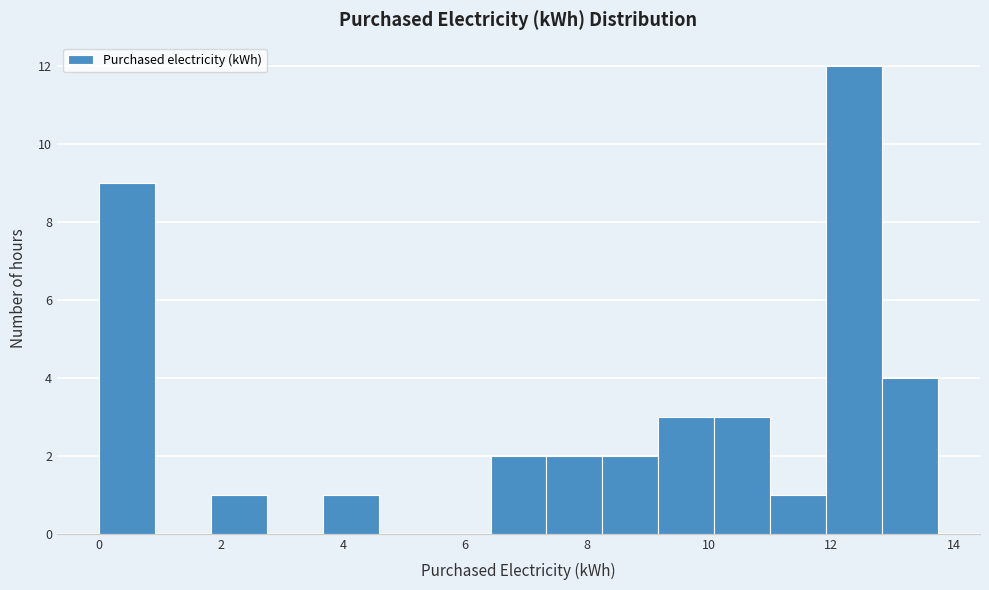

Reading left to right, transcribe this chart: for each bar, give the range it covers on the x-axis and its height. Neither the bar edges nor the heights are printed on the chart, so give them approximately, as read against the axes.

0.0 to 1.0: 9
1.0 to 1.8: 0
1.8 to 2.8: 1
2.8 to 3.6: 0
3.6 to 4.6: 1
4.6 to 5.4: 0
5.4 to 6.4: 0
6.4 to 7.4: 2
7.4 to 8.2: 2
8.2 to 9.2: 2
9.2 to 10.0: 3
10.0 to 11.0: 3
11.0 to 12.0: 1
12.0 to 12.8: 12
12.8 to 13.8: 4